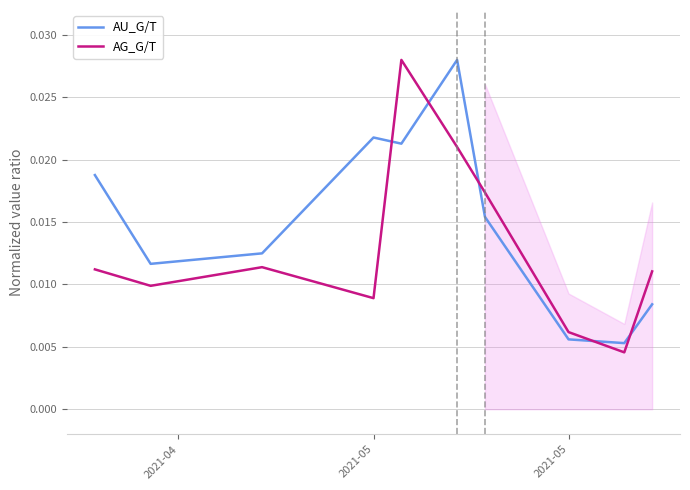

Does the chart display data point markers on the line(s)?

No